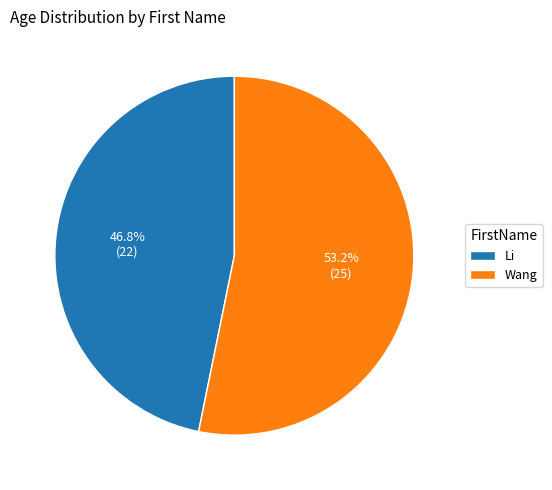

True or false: Wang accounts for 53% of the total.

True